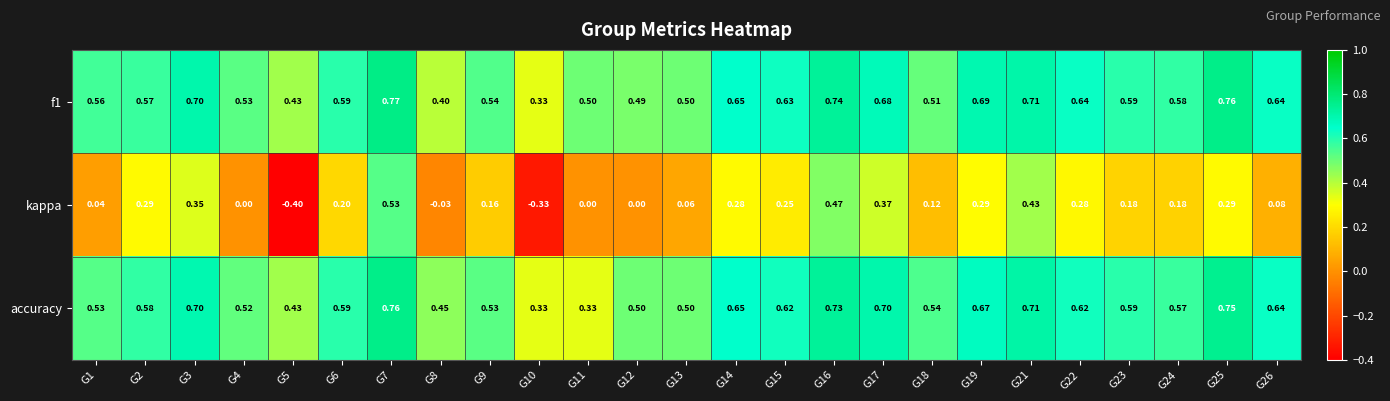

Which series has the largest range (max minus min)?

kappa